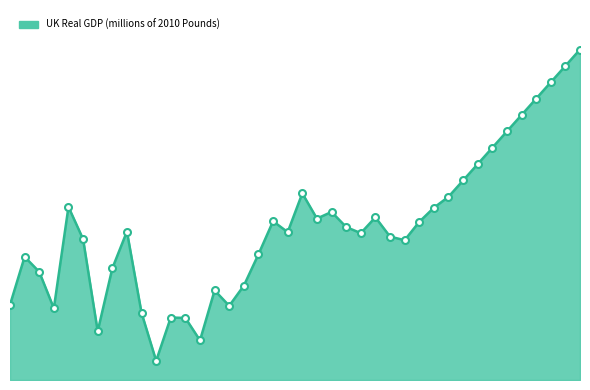

What is the average value?

11238.8